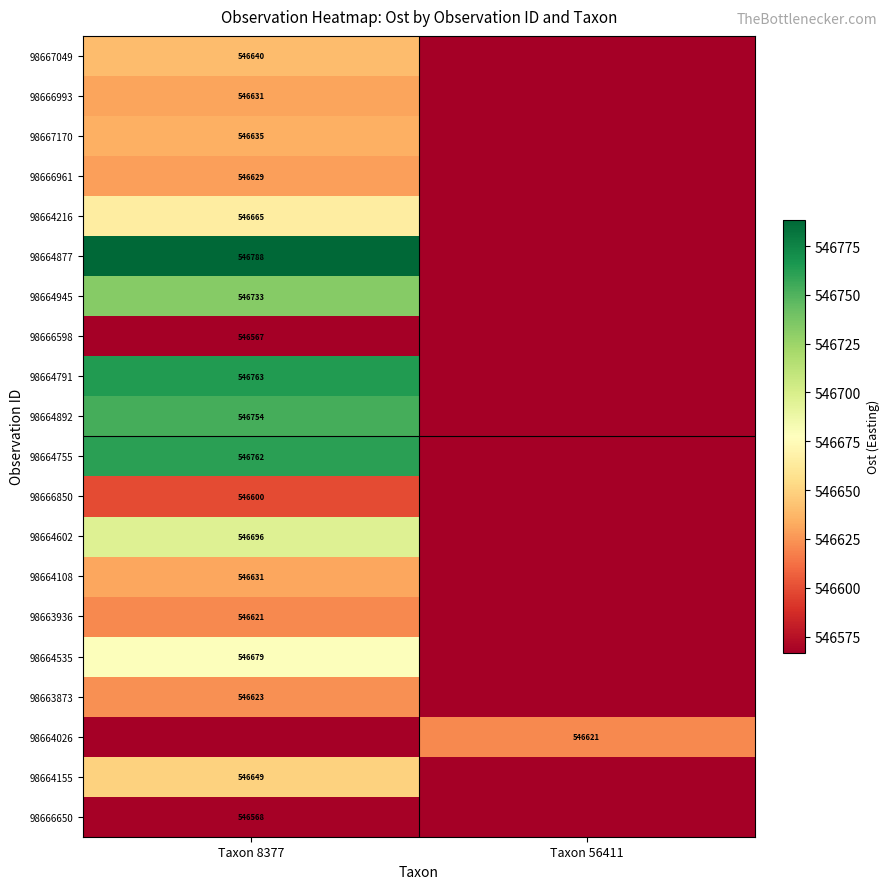

Where is 98664755 nearest to the value 546664?

Taxon 56411